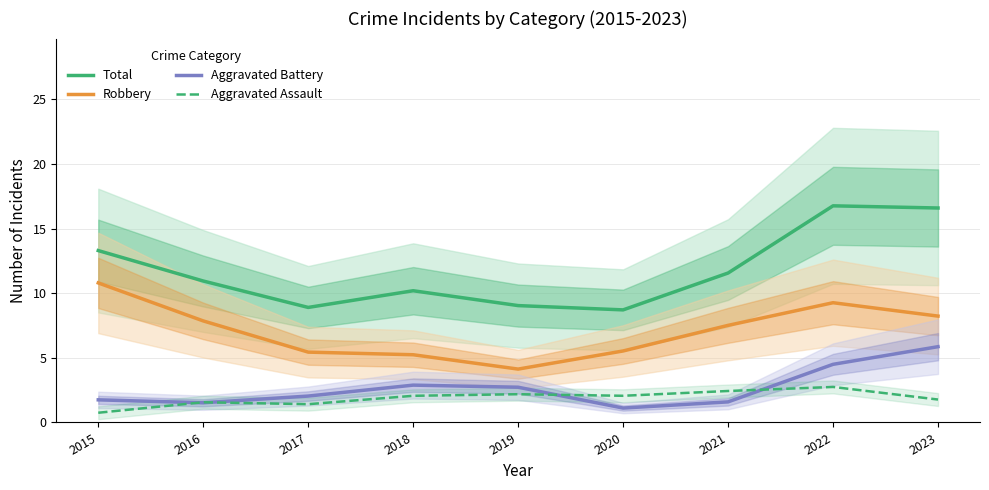

At 2017, list the series in order from largest to smallest.

Total, Robbery, Aggravated Battery, Aggravated Assault